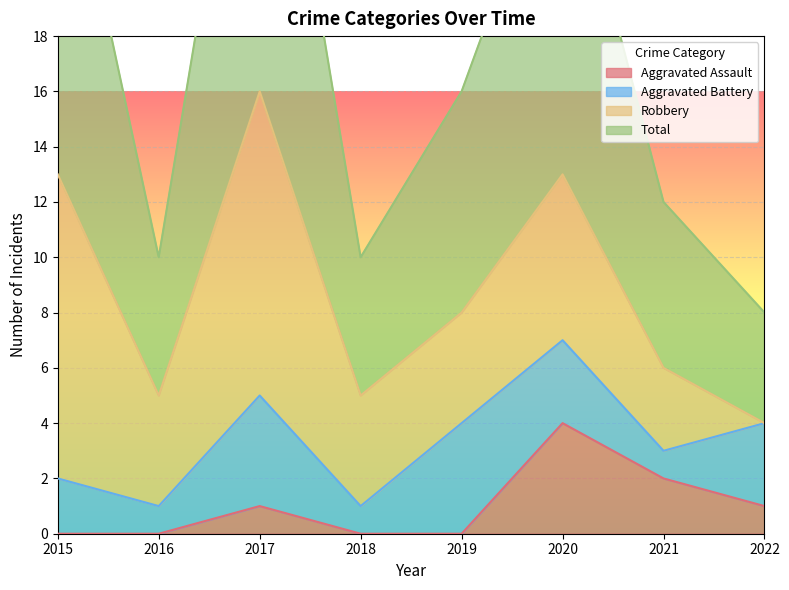

The value of Aggravated Assault at 2019 is 2. True or false?

False